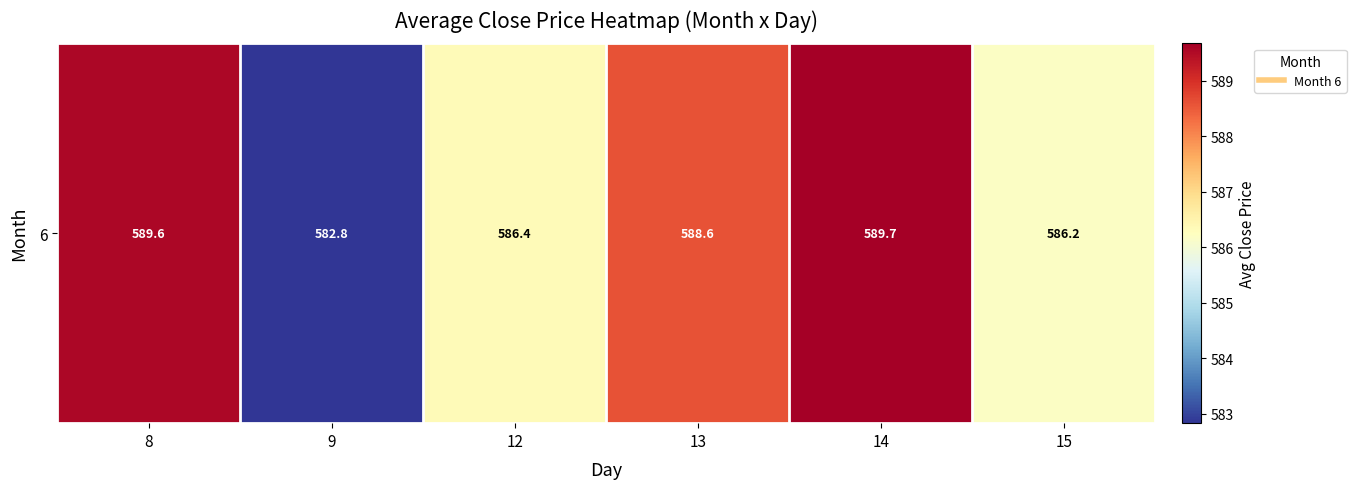

List the labels in order of value, smallest first.

9, 15, 12, 13, 8, 14